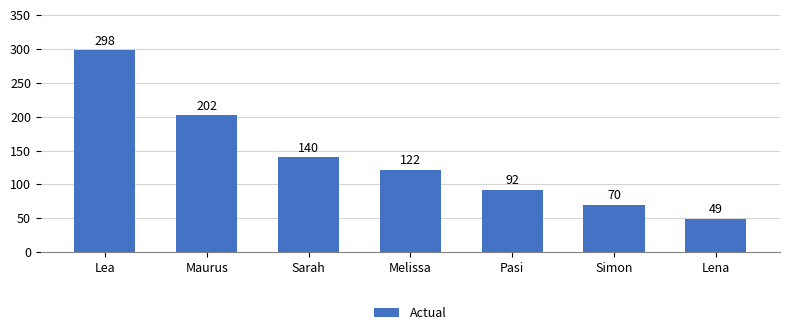

The value at Lea is 298. True or false?

True